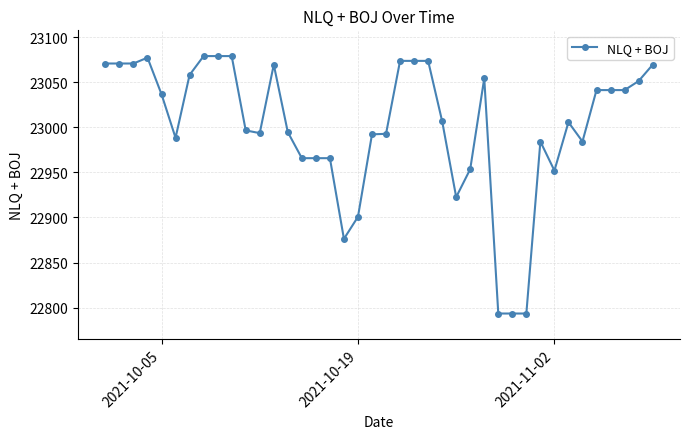

How many lines are shown in the chart?

1